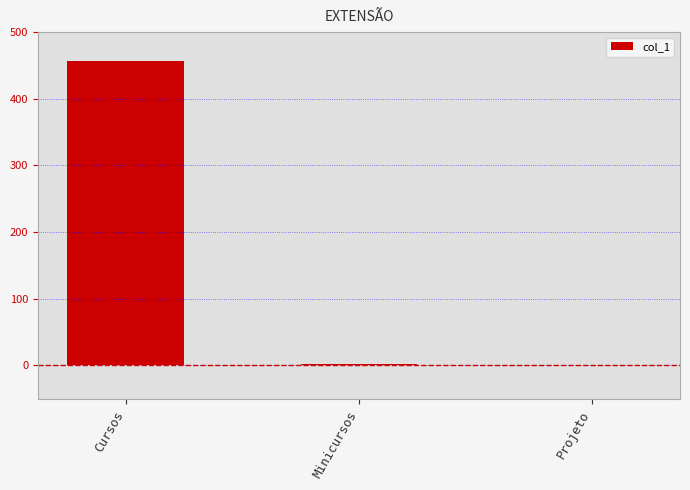

Is it true that the value at Projeto is -227?

False